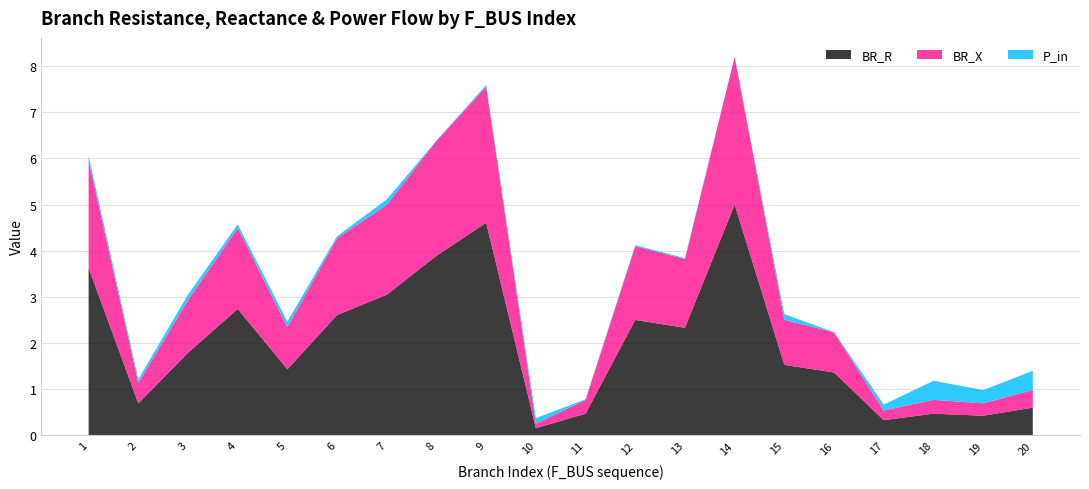

Reading left to right, list all the values displayed in this chart.

BR_R: 1=3.6	2=0.7	3=1.8	4=2.7	5=1.4	6=2.6	7=3.0	8=3.9	9=4.6	10=0.2	11=0.5	12=2.5	13=2.3	14=5.0	15=1.5	16=1.4	17=0.3	18=0.5	19=0.4	20=0.6
BR_X: 1=2.3	2=0.4	3=1.1	4=1.8	5=0.9	6=1.7	7=1.9	8=2.5	9=2.9	10=0.1	11=0.3	12=1.6	13=1.5	14=3.2	15=1.0	16=0.9	17=0.2	18=0.3	19=0.3	20=0.4
P_in: 1=0.1	2=0.1	3=0.1	4=0.1	5=0.1	6=0.0	7=0.1	8=0.0	9=0.0	10=0.1	11=0.0	12=0.0	13=0.0	14=0.0	15=0.1	16=0.0	17=0.1	18=0.4	19=0.3	20=0.4